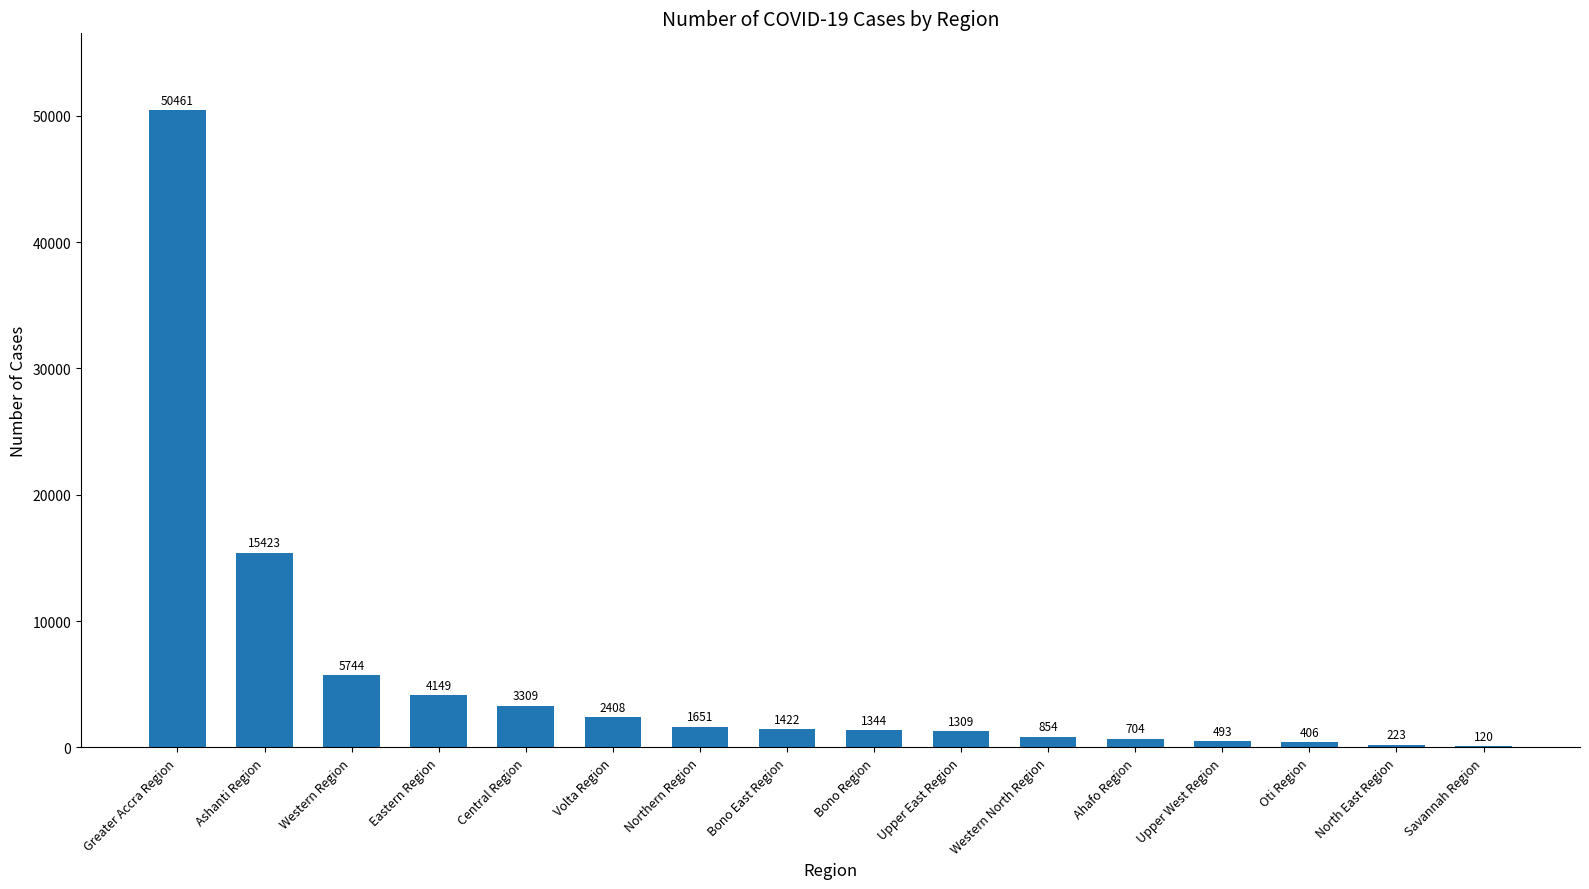

At which label is the value closest to 25290?

Ashanti Region